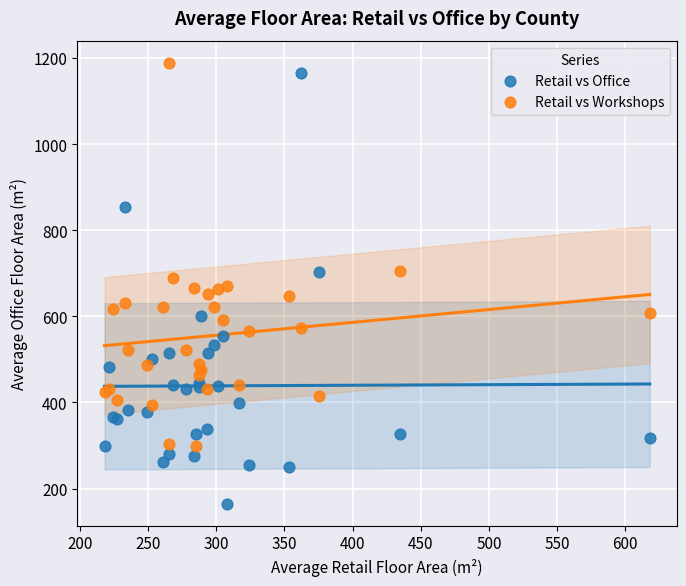

Which series has the widest spread of Y values?

Retail vs Office